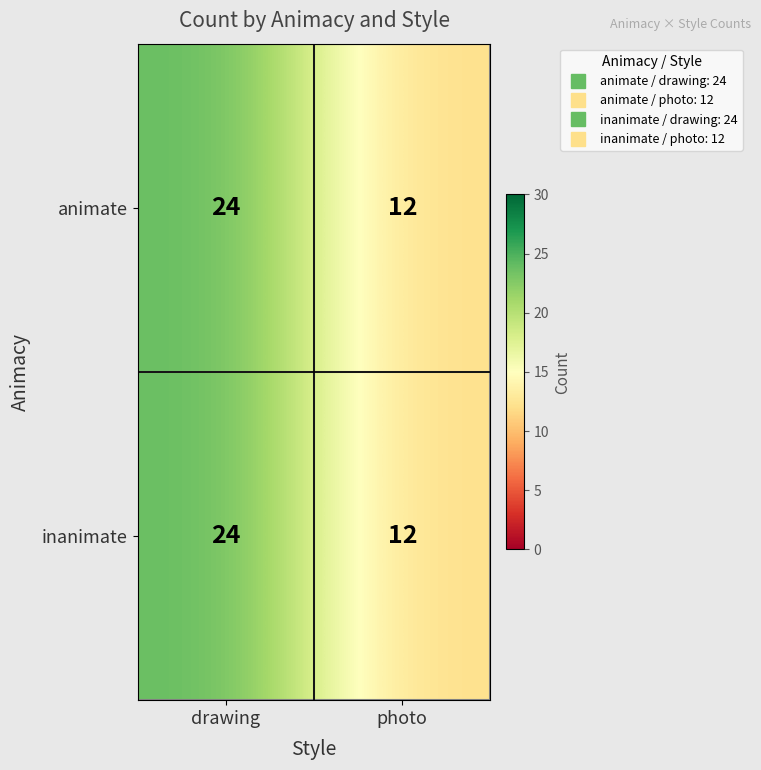

What is the total value across all series at drawing?

48